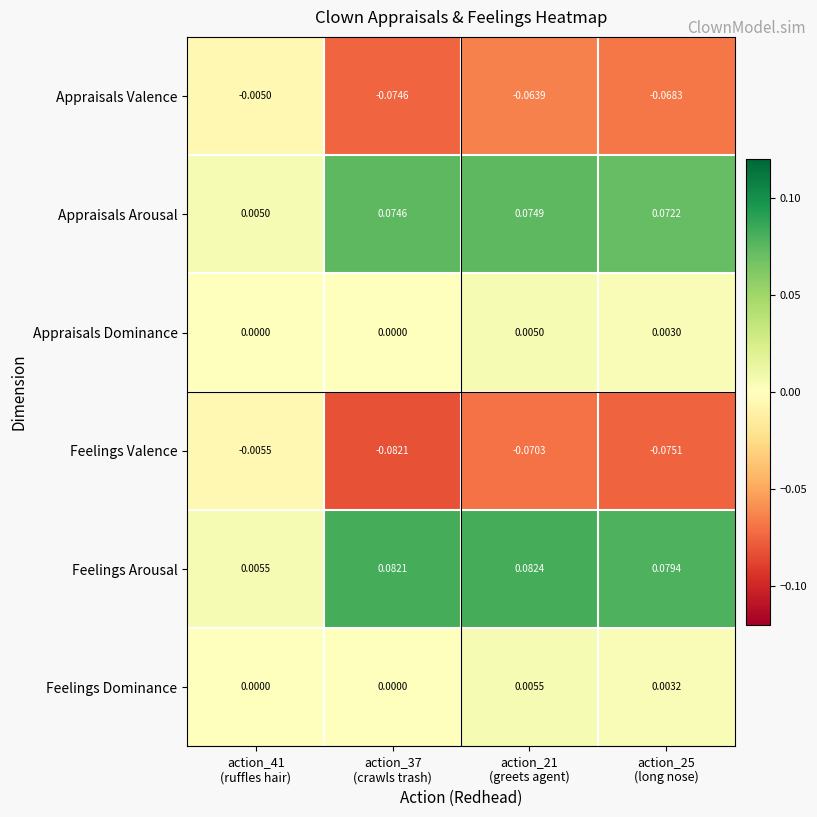

Which series has the widest spread of values?

Feelings Arousal